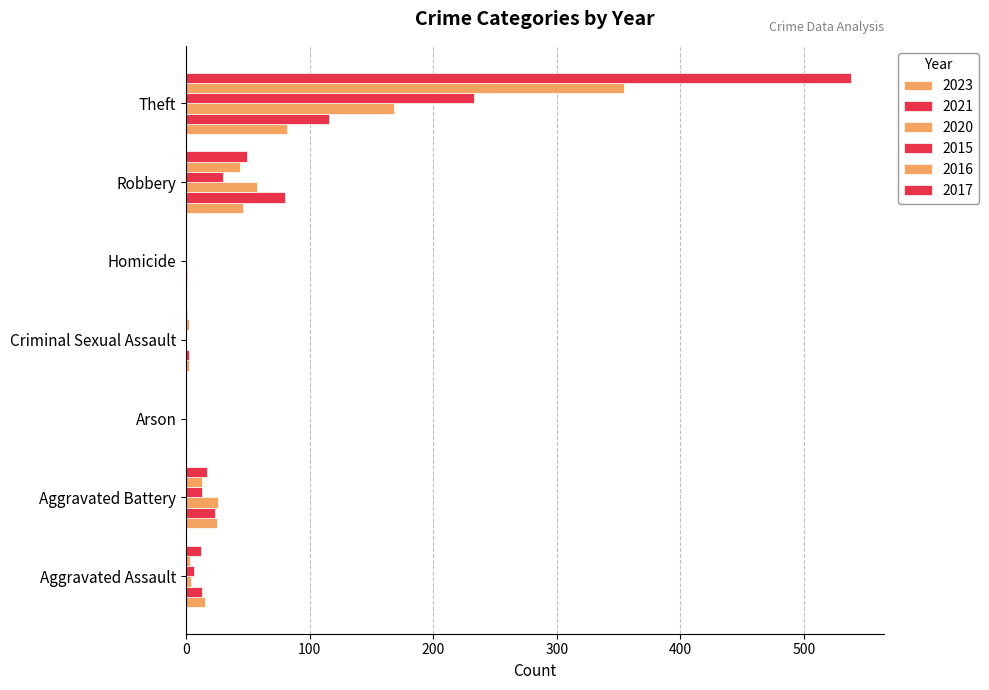

What is the value of the 2021 bar at the 4th from the left?

2